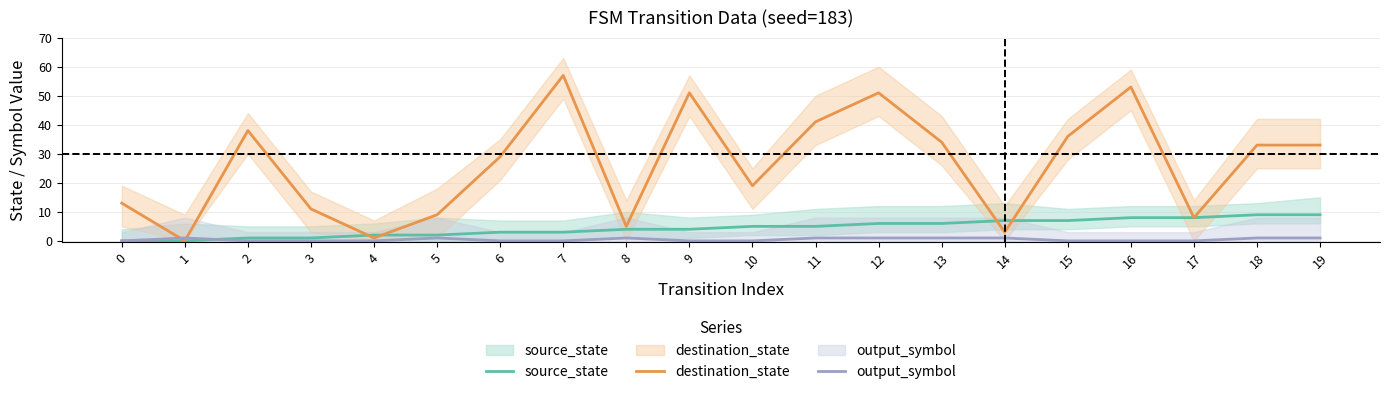

Where do output_symbol and source_state first cross each other?

1 and 2